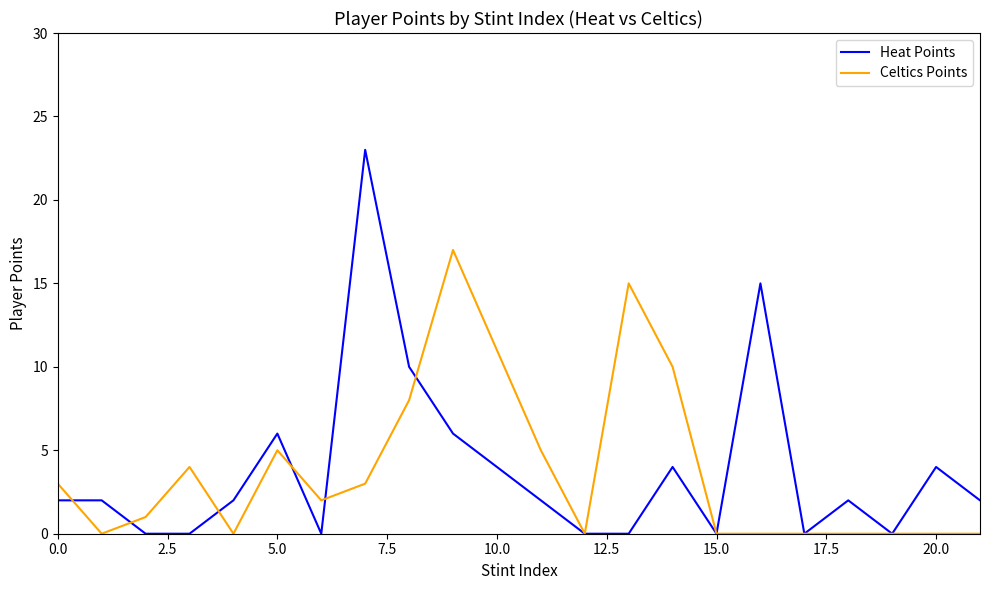

What is the maximum value for Celtics Points?

17